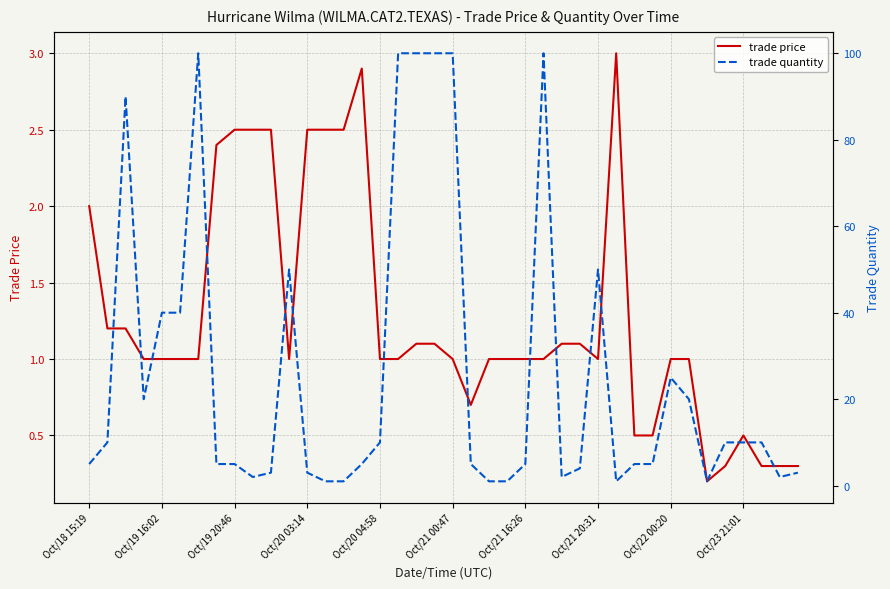

What is the average value of the trade quantity series?

26.2